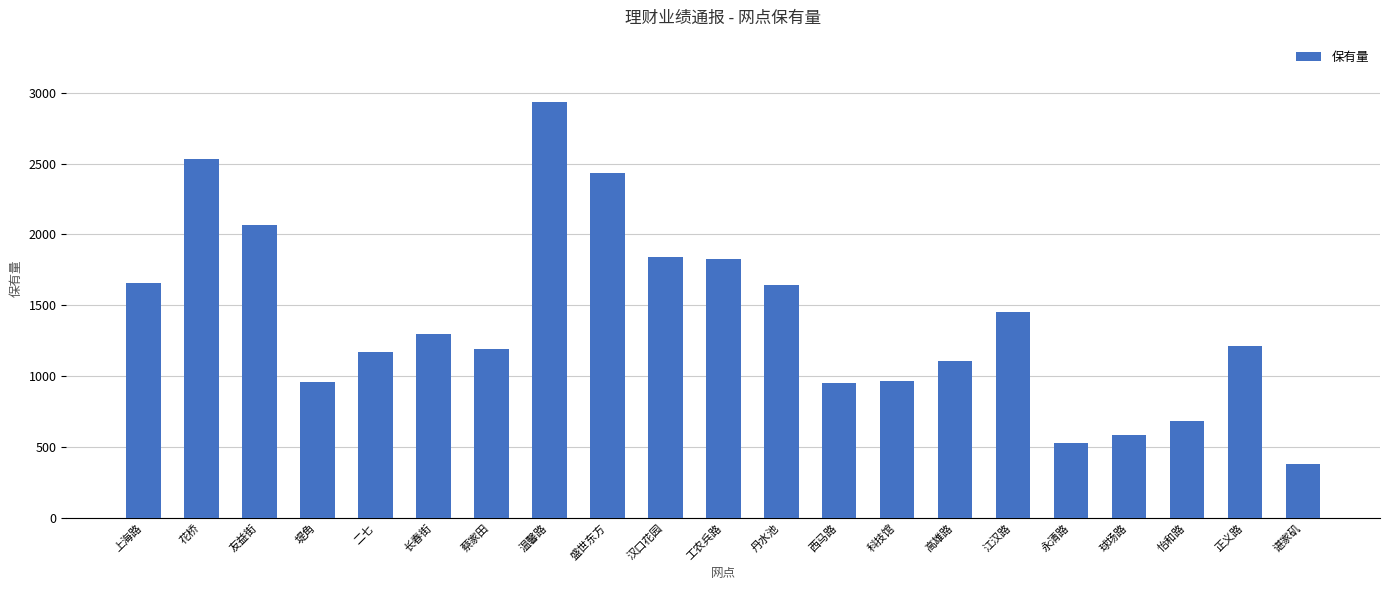

Are the bars grouped side by side (vs. stacked)?

No